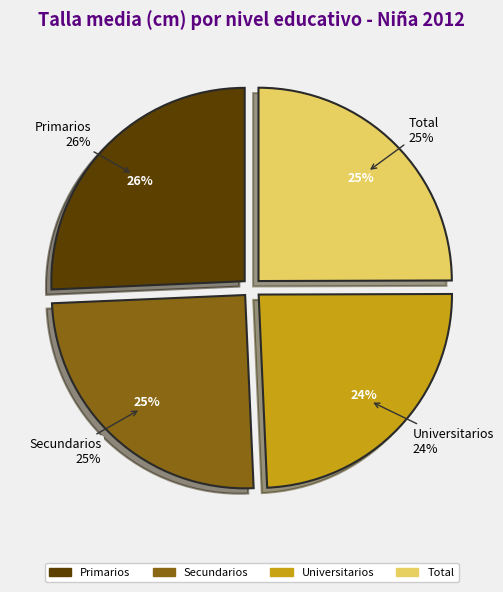

To the nearest percent, what is the average slice percentage?

25%